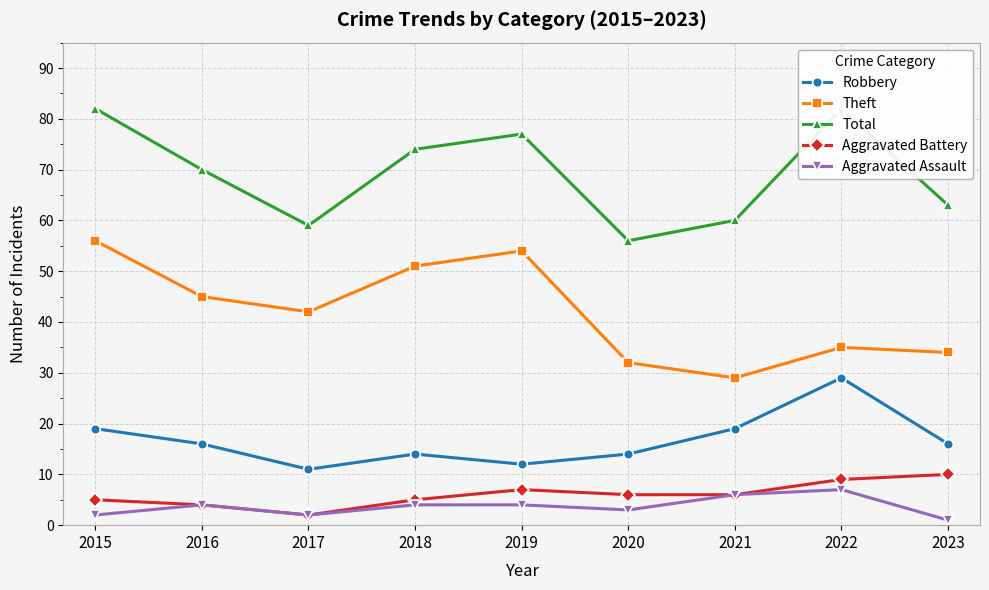

Which series has the largest range (max minus min)?

Theft